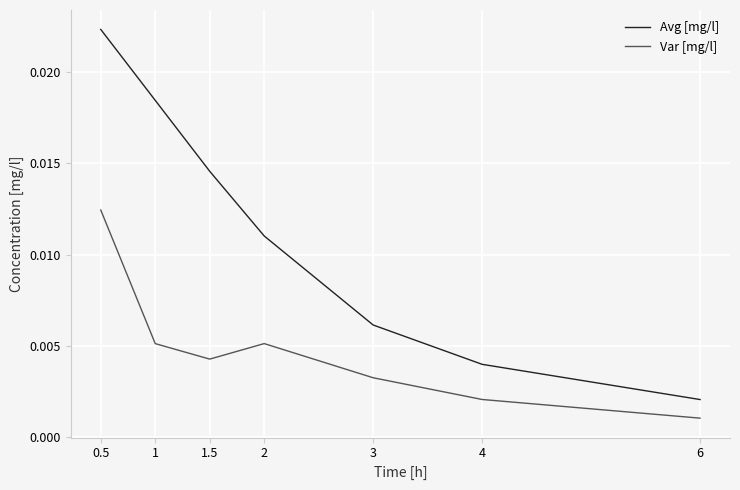

What are all the series names shown in the legend?

Avg [mg/l], Var [mg/l]